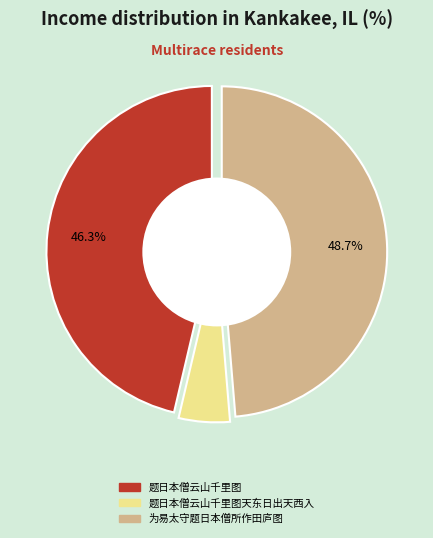

Does any single category account for the majority?

No